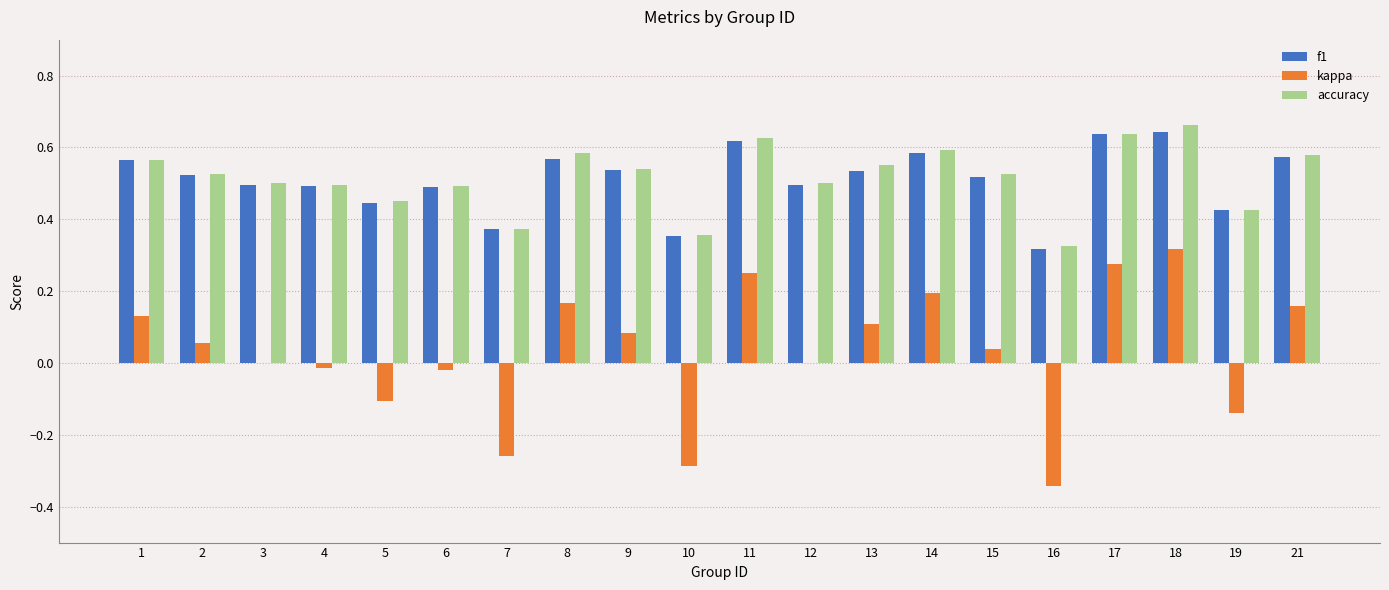

Between 2 and 16, which series saw the biggest shift?

kappa